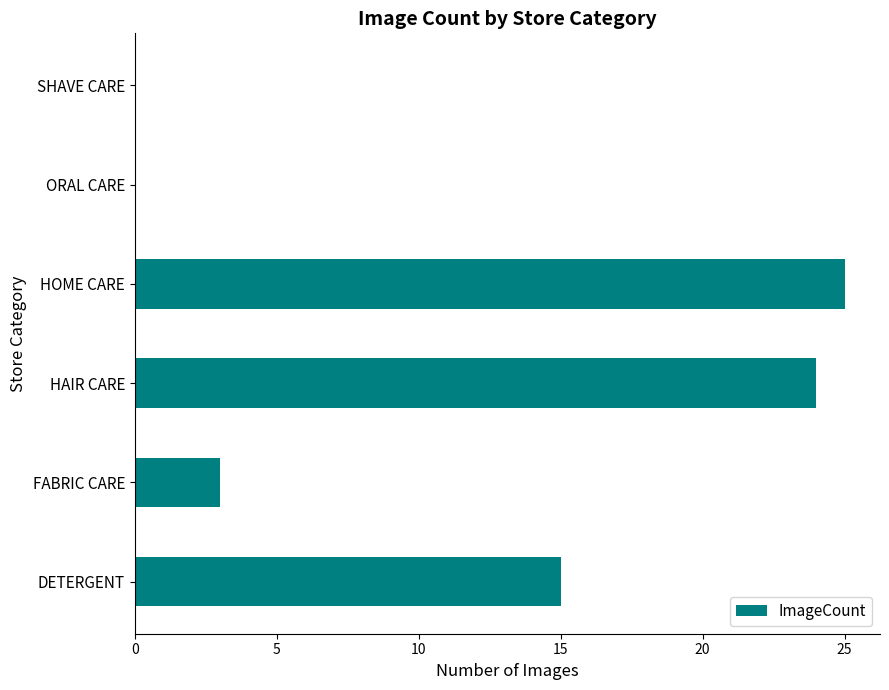

Count the number of categories in the chart.

6